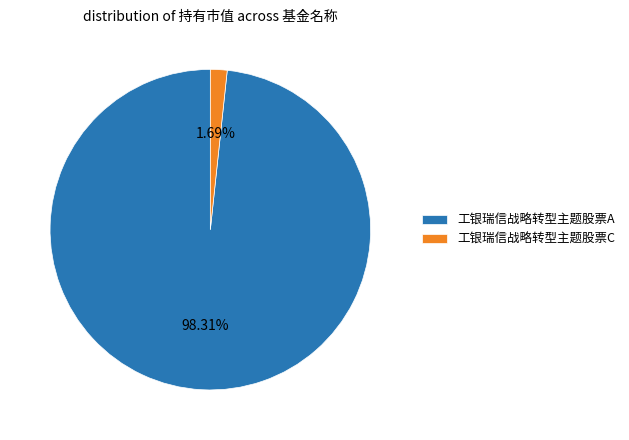

To the nearest percent, what percentage of the pie is 工银瑞信战略转型主题股票C?

2%